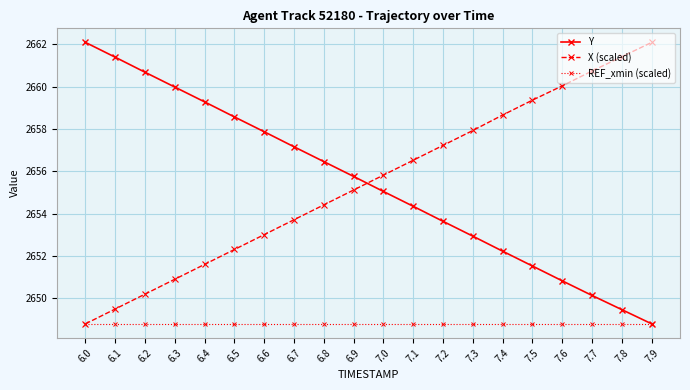

What is the total value across all series at 7.8?

7959.7